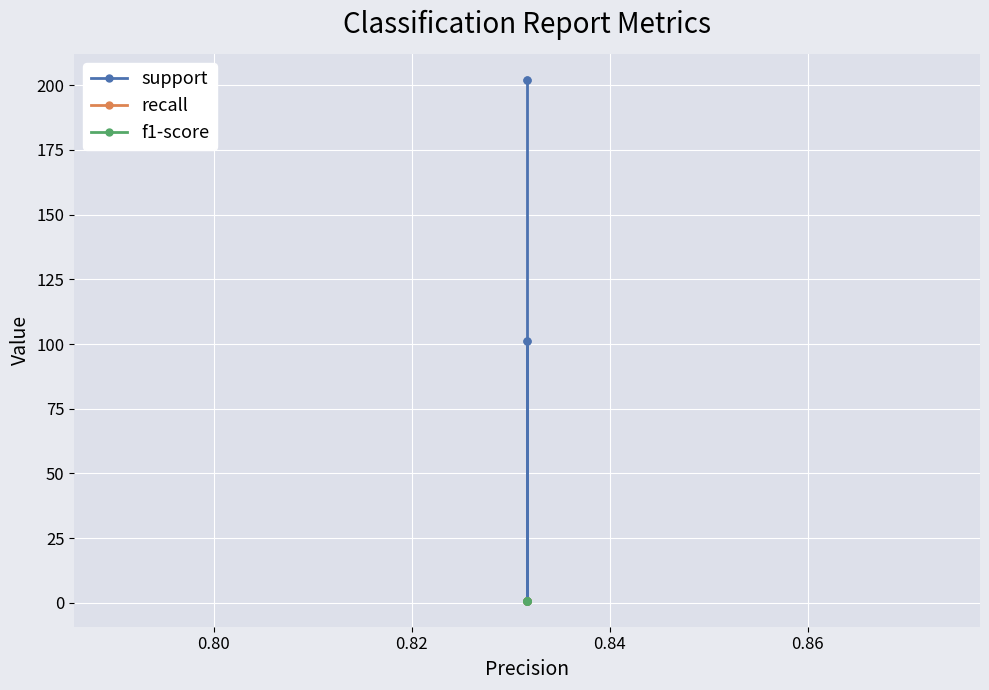

Is the value of f1-score at 0.80 greater than the value of support at 0.82?

No